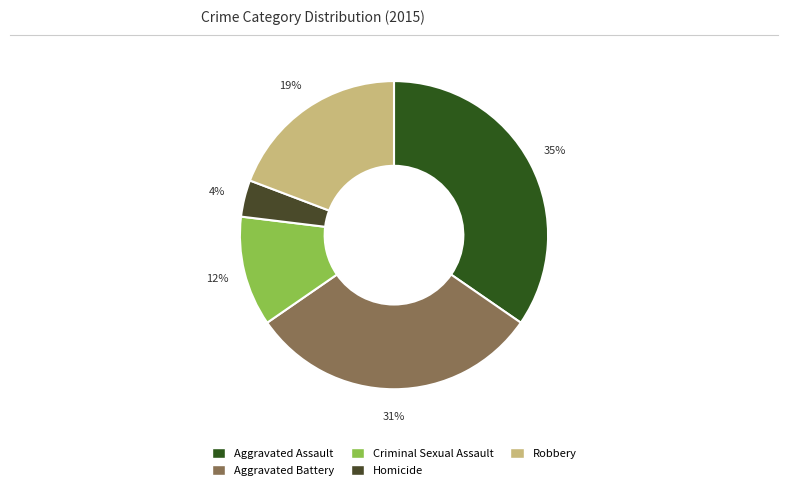

Count the number of slices in the pie.

5